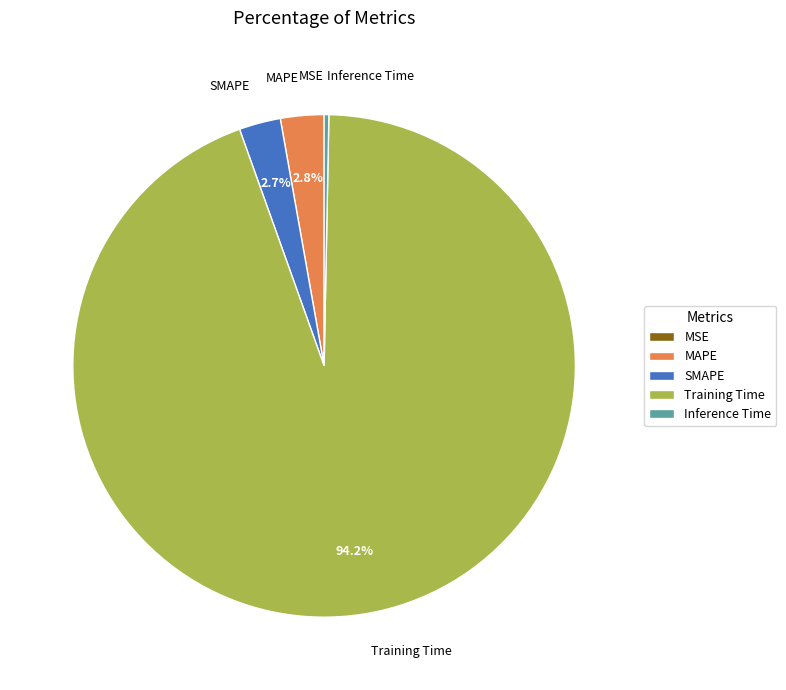

To the nearest percent, what portion does Training Time represent?

94%